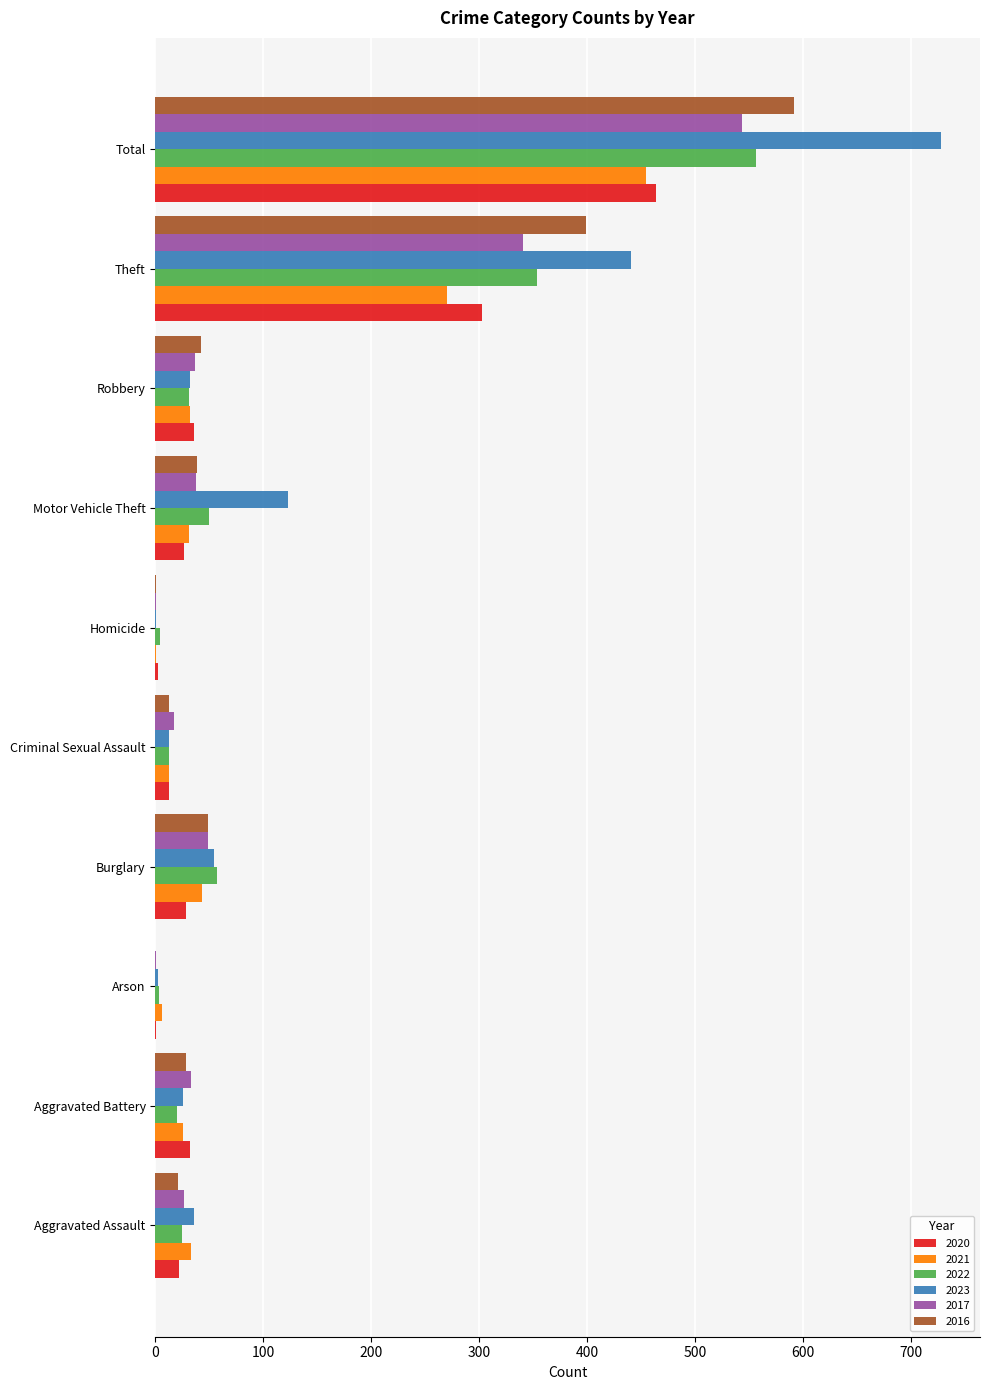

What is the approximate value of 2017 at Burglary?

49